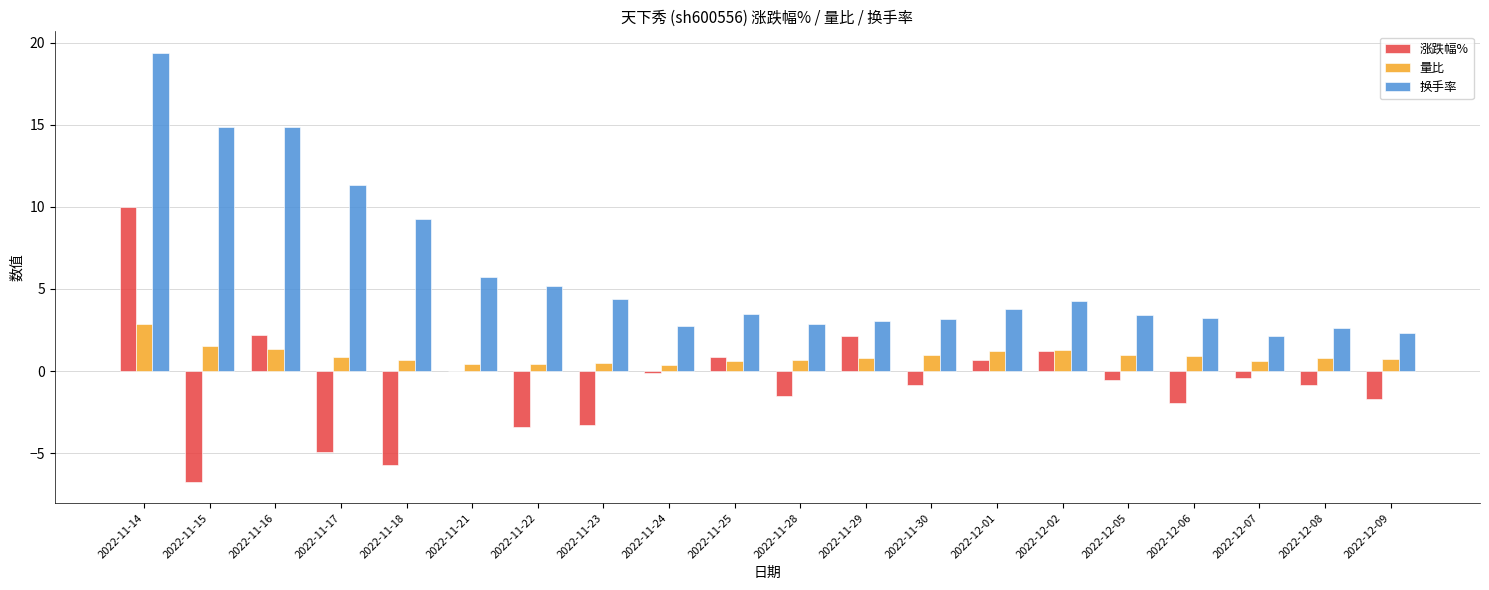

Which category has the highest value across all series?

2022-11-14